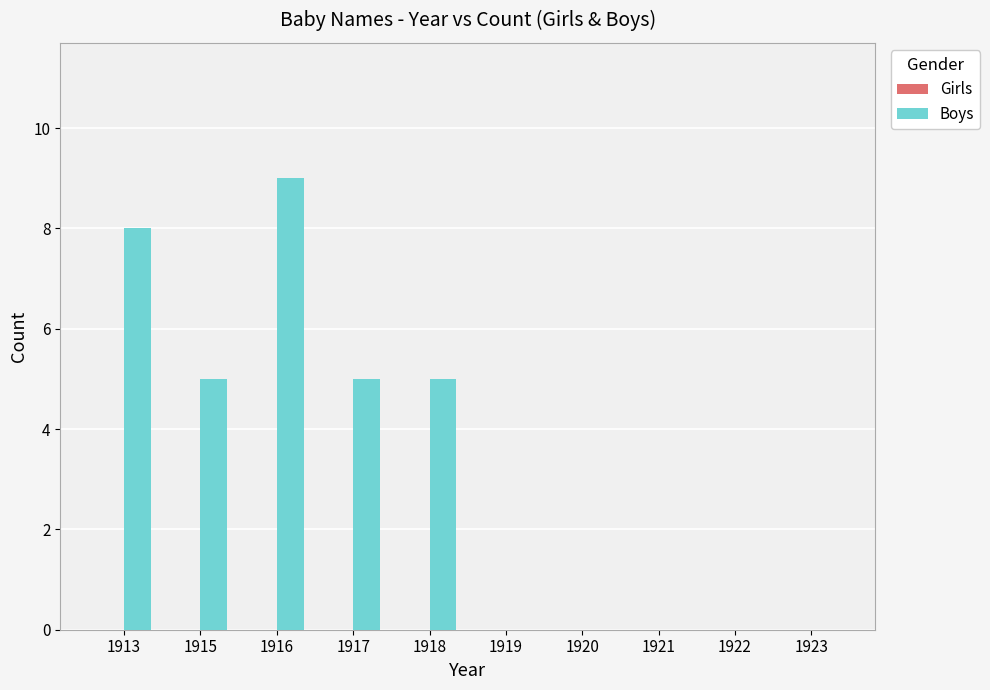

What is the greatest value displayed?

9